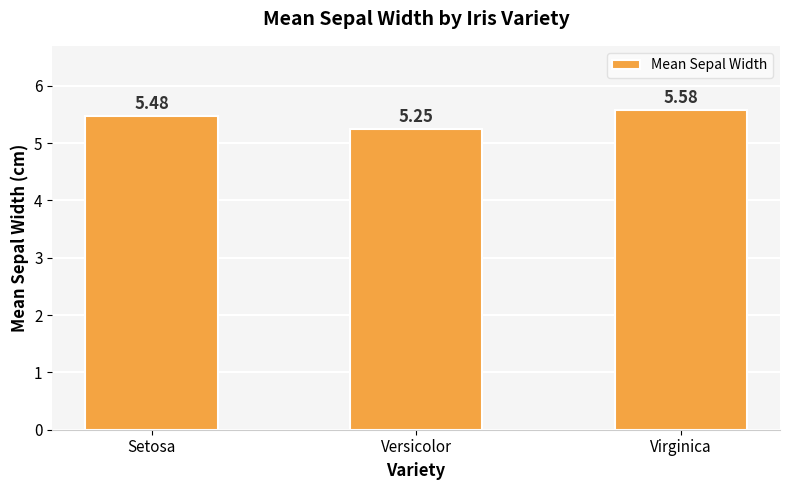

At which category does the chart reach its peak across all series?

Virginica